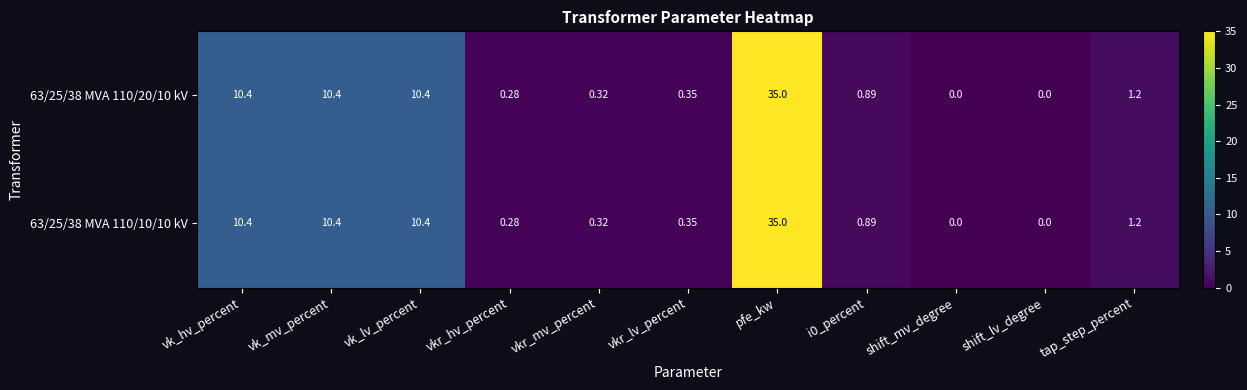

At which category is the sum across all series the highest?

pfe_kw